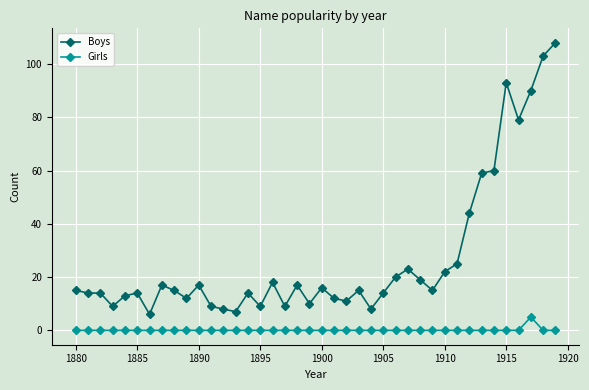

Which series has the largest range (max minus min)?

Boys